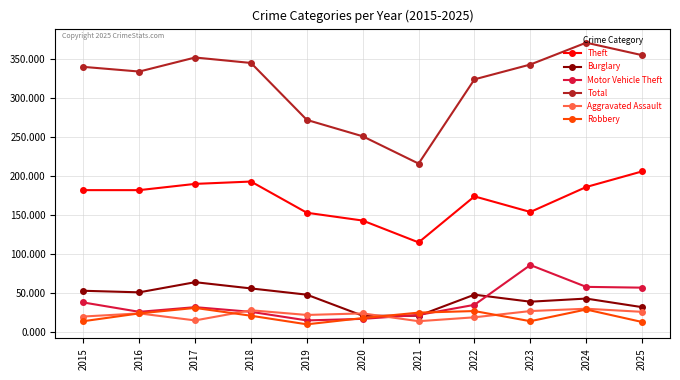

How many data points does each series have?

11